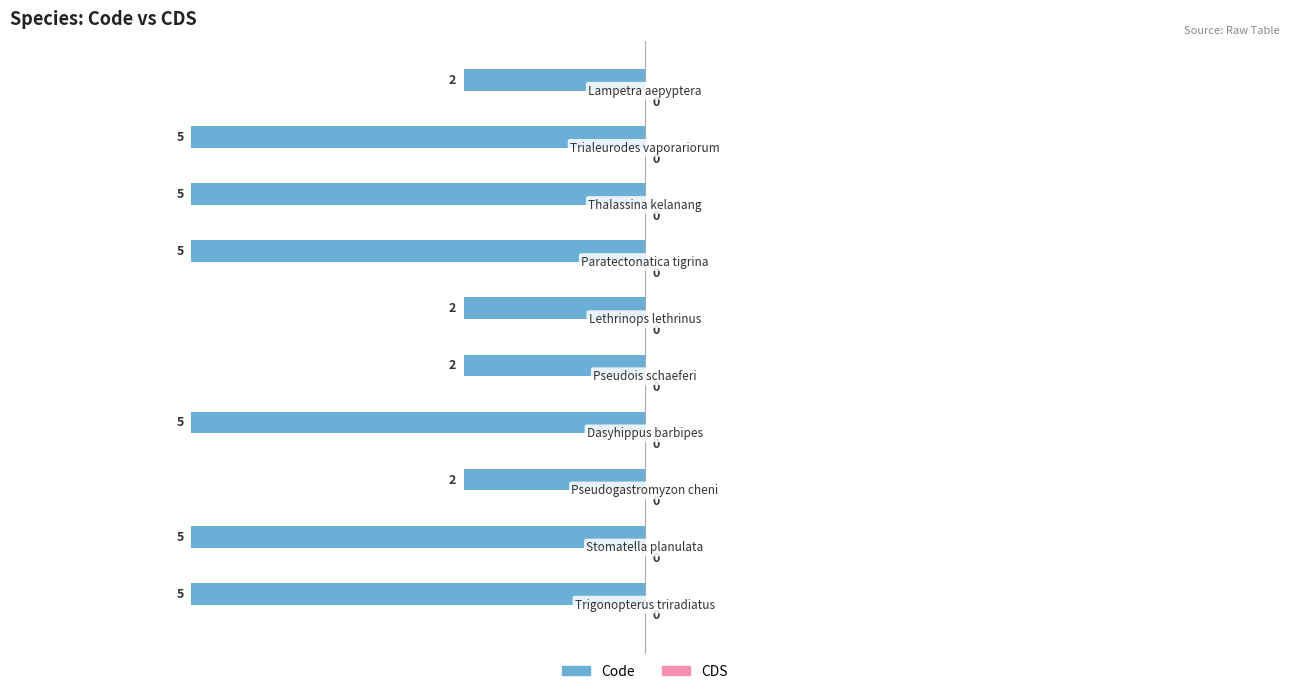

Are the bars horizontal?

Yes